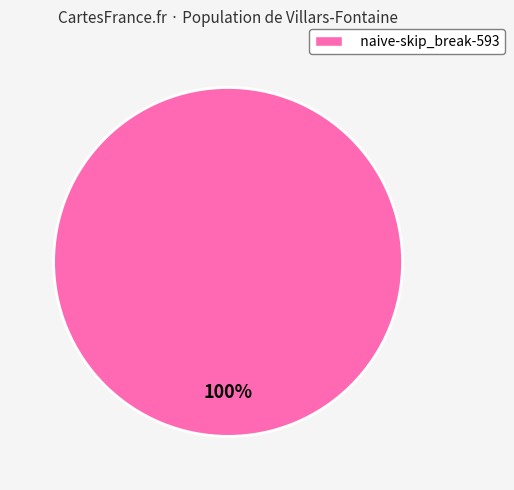

Is it true that naive-skip_break-593 is 86% of the pie?

False